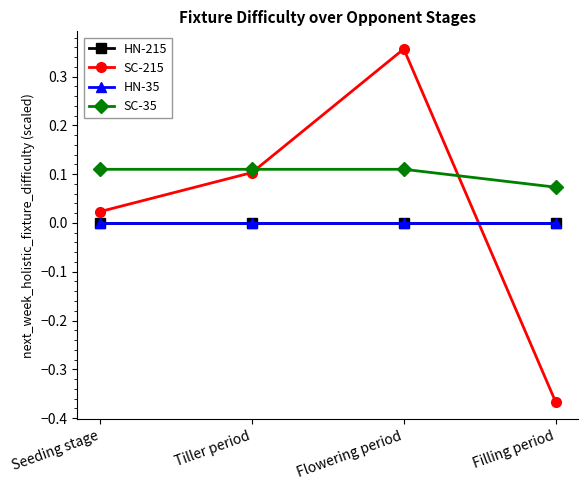

Is the value of HN-215 at Seeding stage greater than the value of HN-35 at Seeding stage?

No